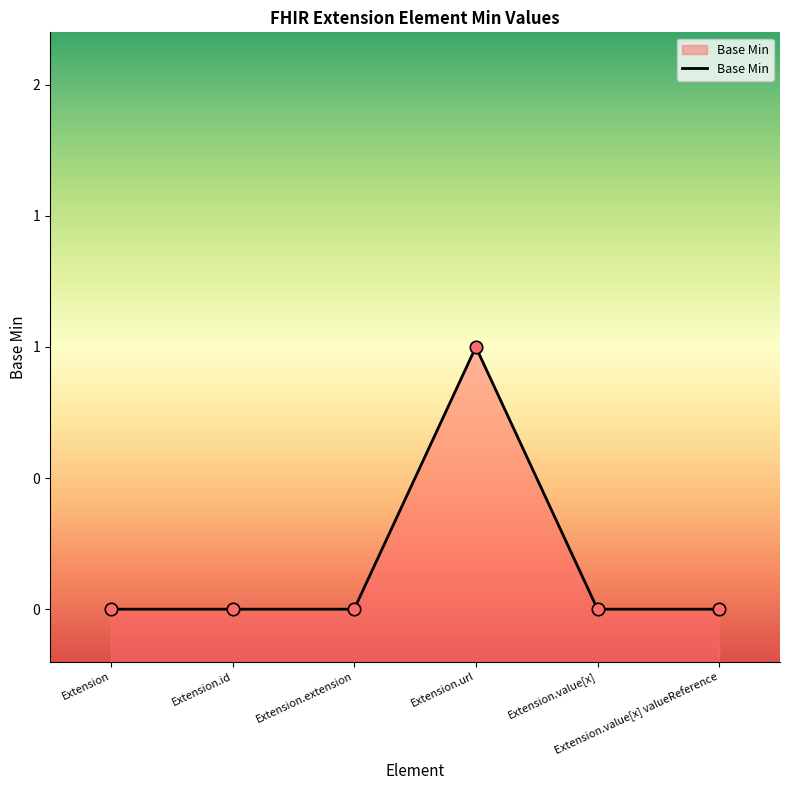

Between Extension and Extension.id, which is larger?

Extension